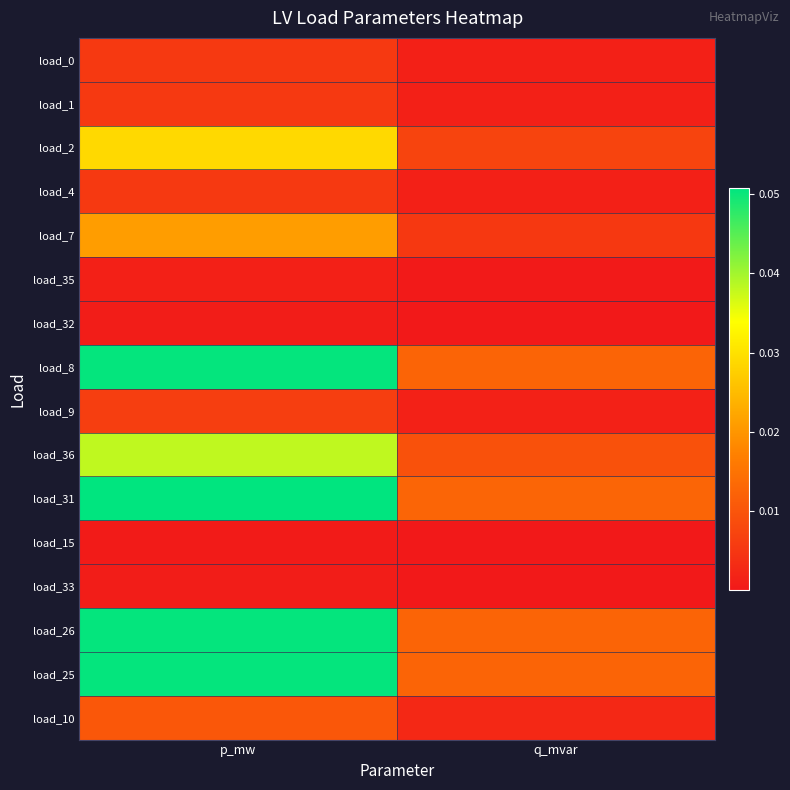

What is the total value across all series at p_mw?

0.3